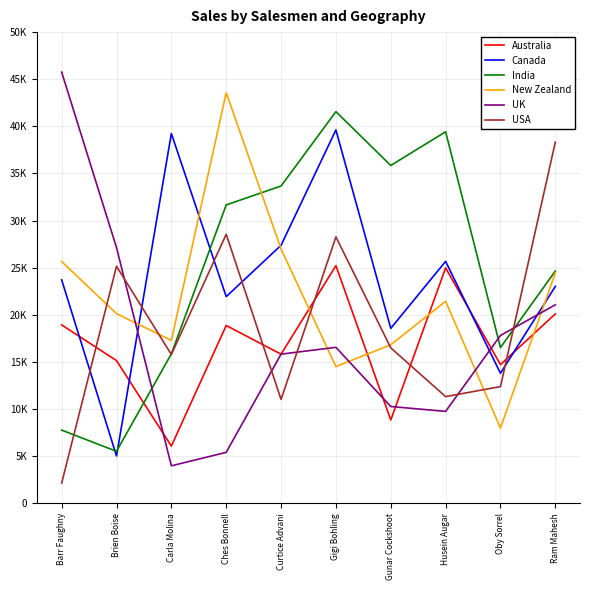

Where does the Canada series first go above 23709?

Carla Molina